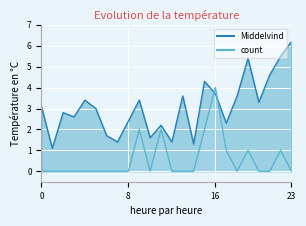

Between 23 and 12, which is larger?

23